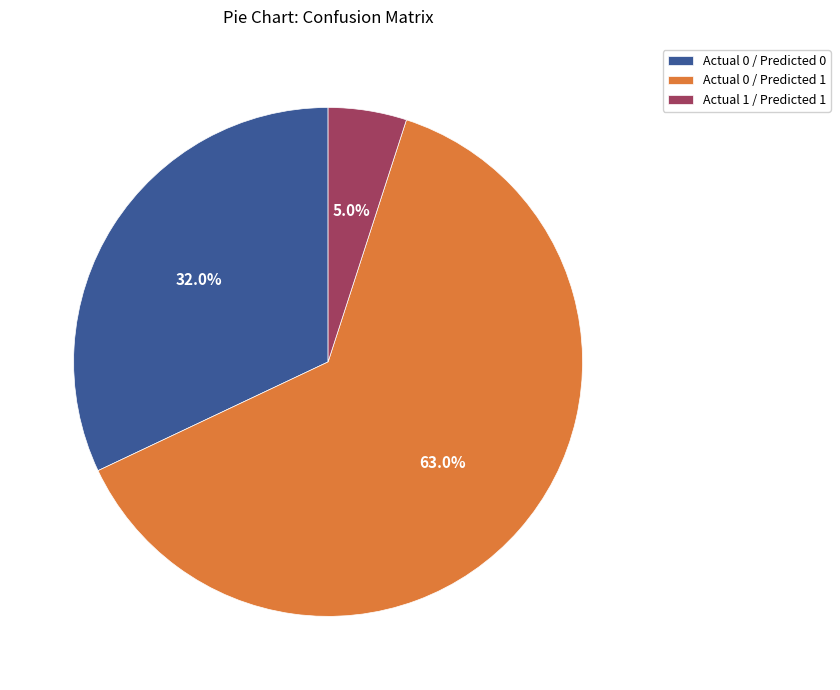

Is it true that Actual 0 / Predicted 1 is 63% of the pie?

True